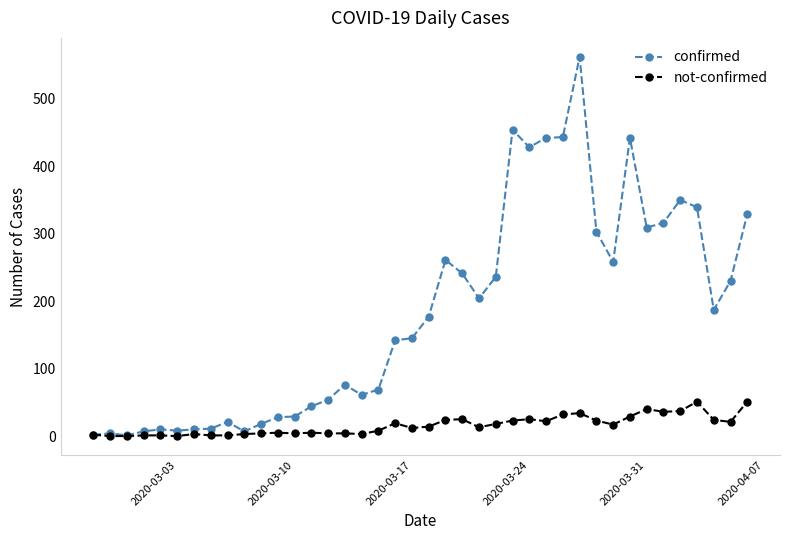

What is the highest value of the not-confirmed series?

51